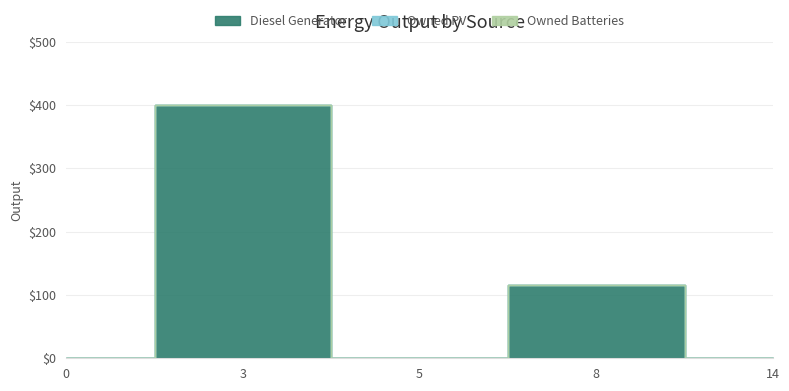

True or false: Owned Batteries and Owned PV cross at least once.

False